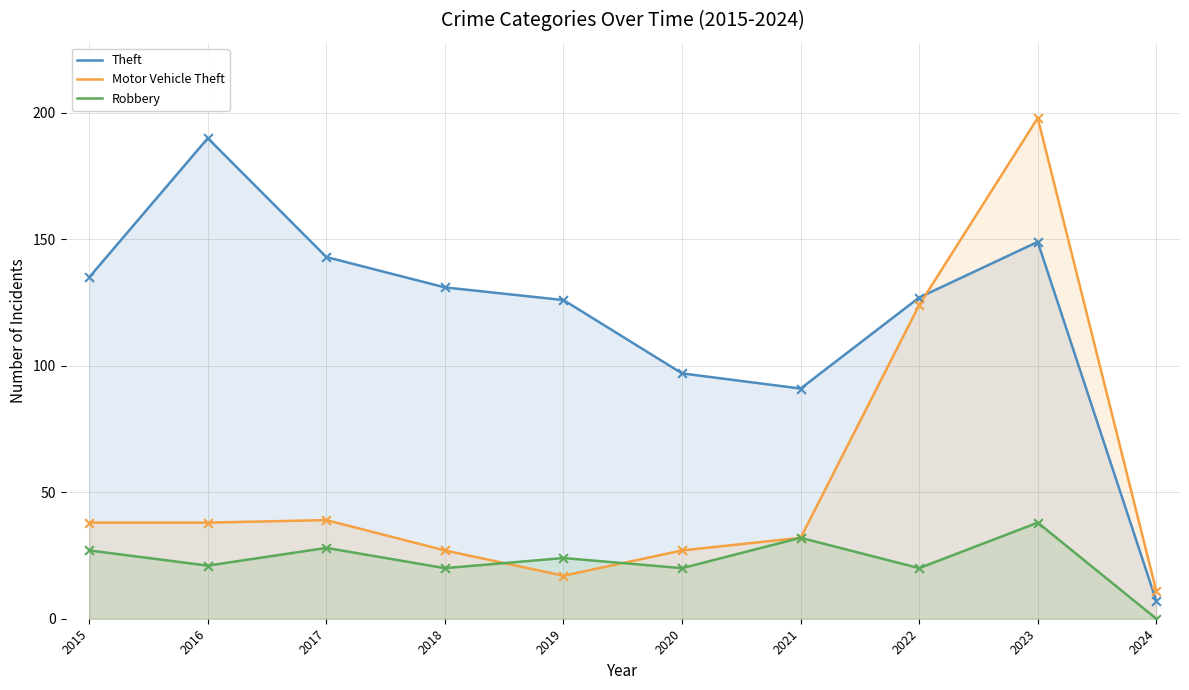

What is the total value across all series at 2015?

200